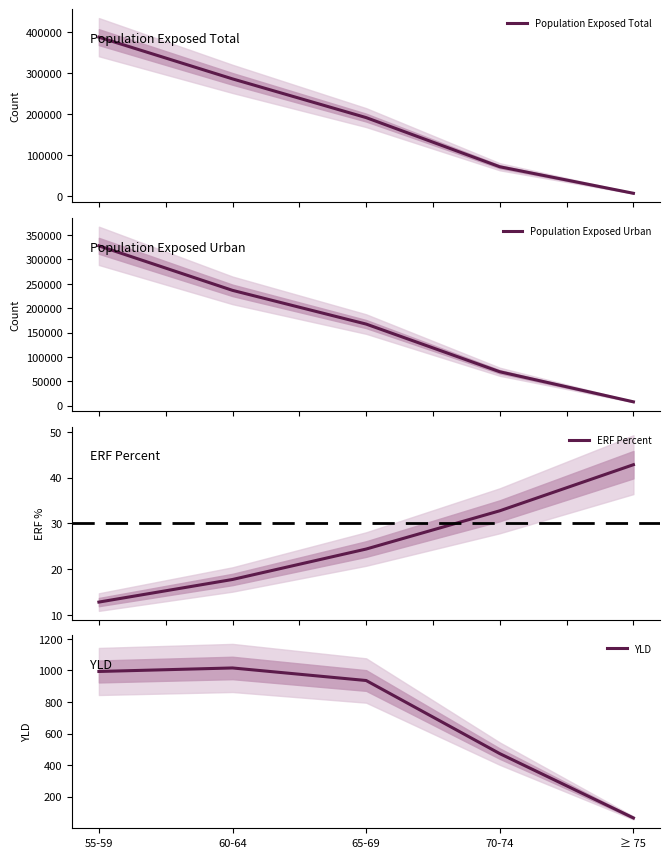

How many lines are shown in the chart?

4